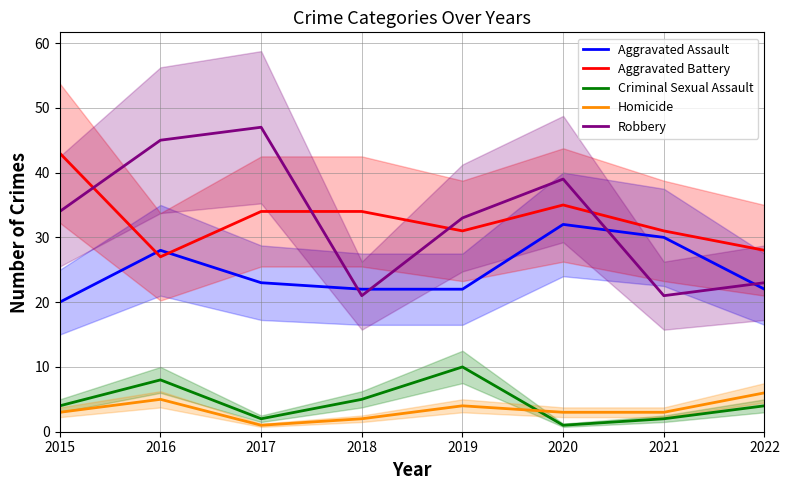

What is the sum of the Robbery values at 2019 and 2020?

72